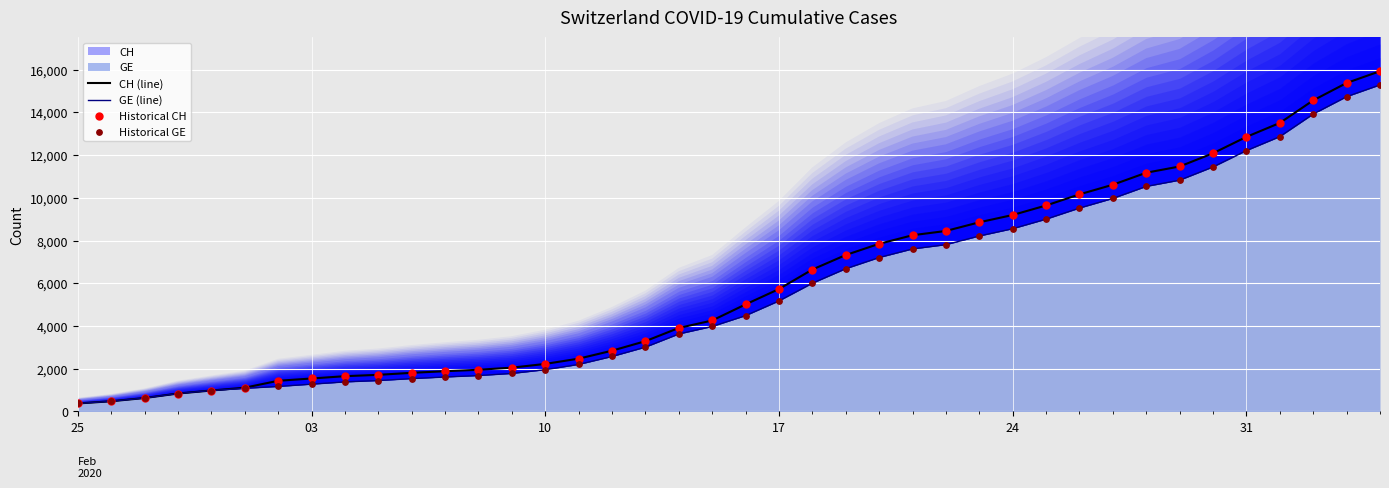

Which series reaches the minimum Y coordinate?

CH (line)